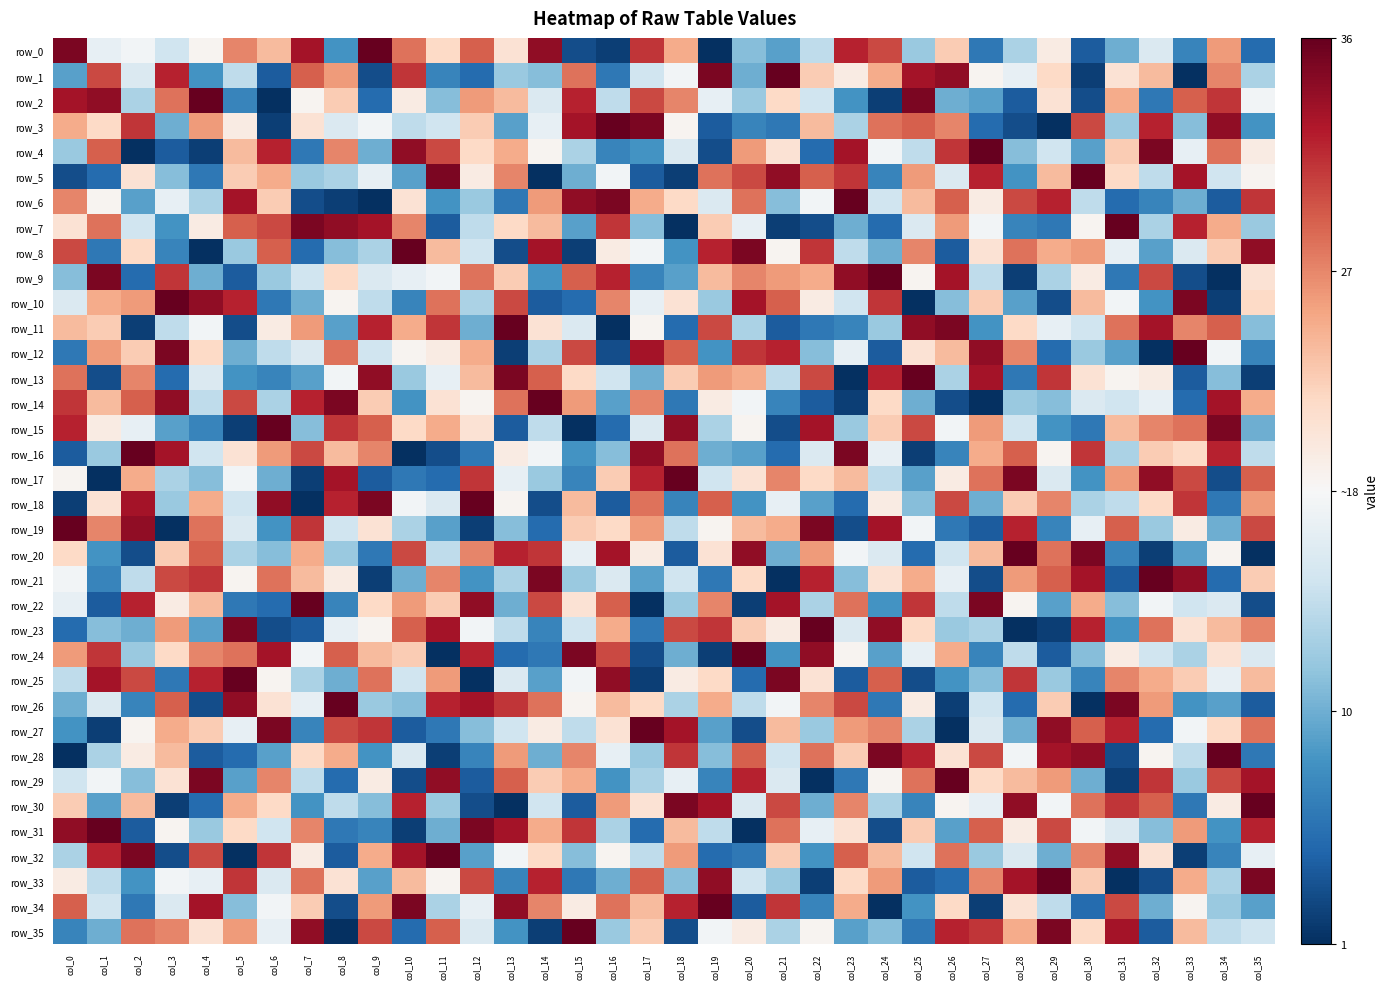

The value of row_24 at col_34 is 21. True or false?

True